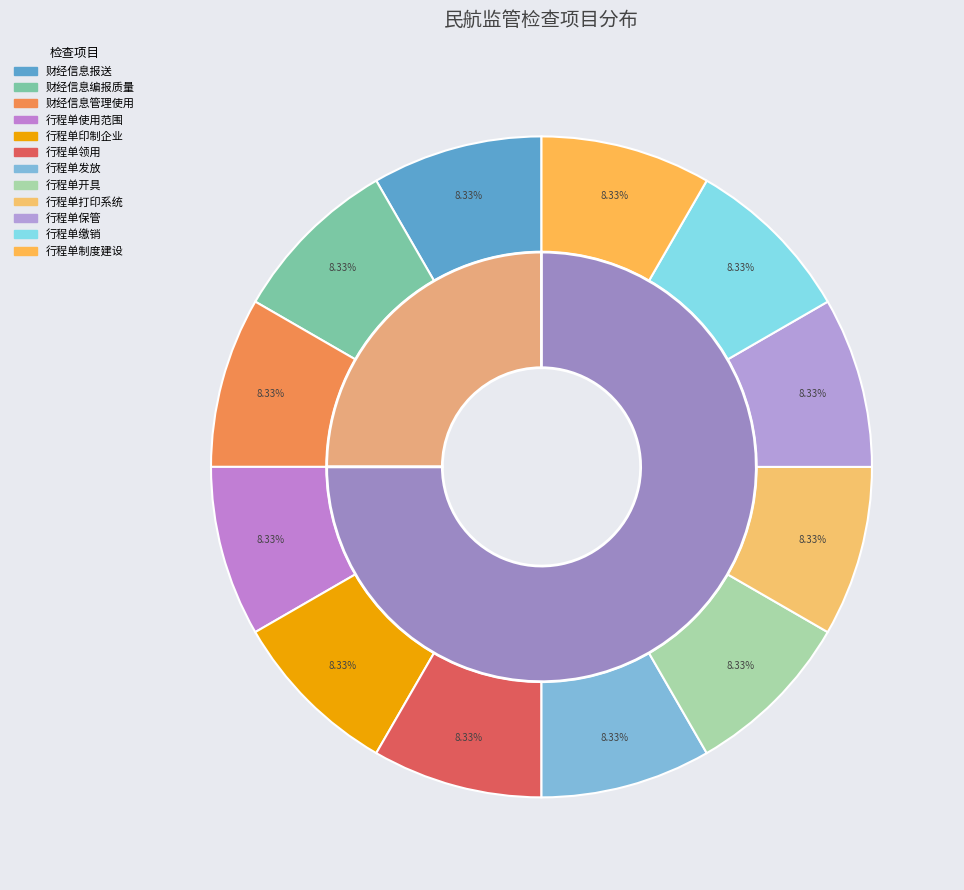

To the nearest percent, what is the average slice percentage?

8%